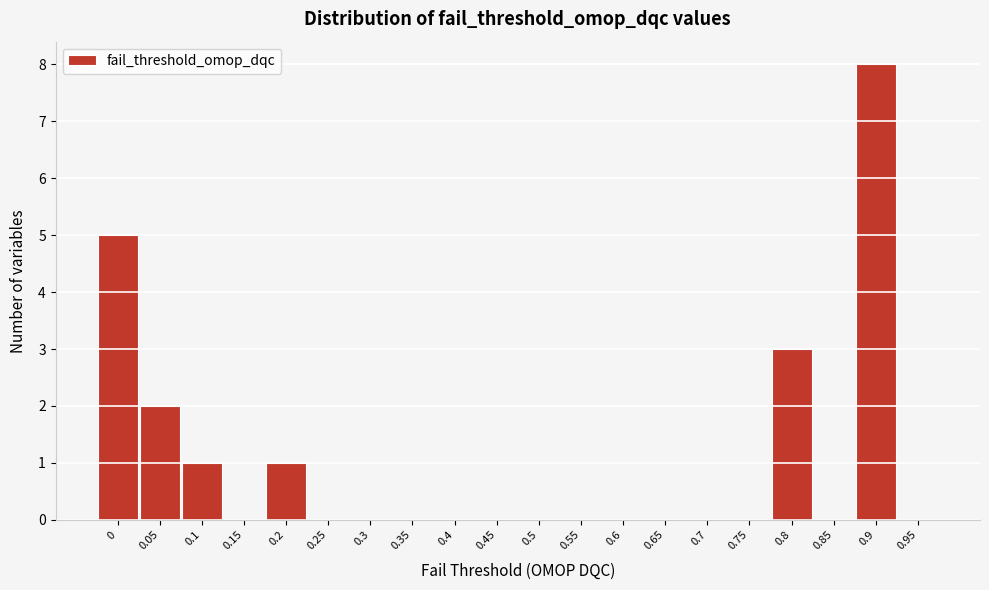

The chart shows a value of -4 at 0.6. True or false?

False